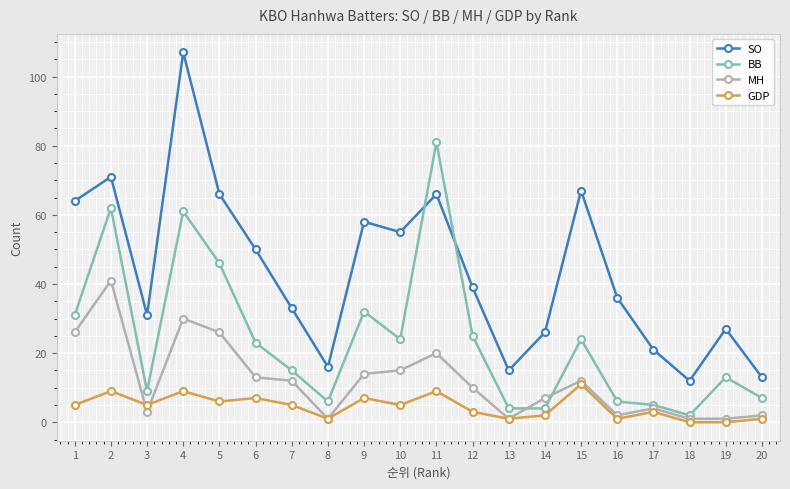

What is the value of the SO point at the 11th from the left?

66